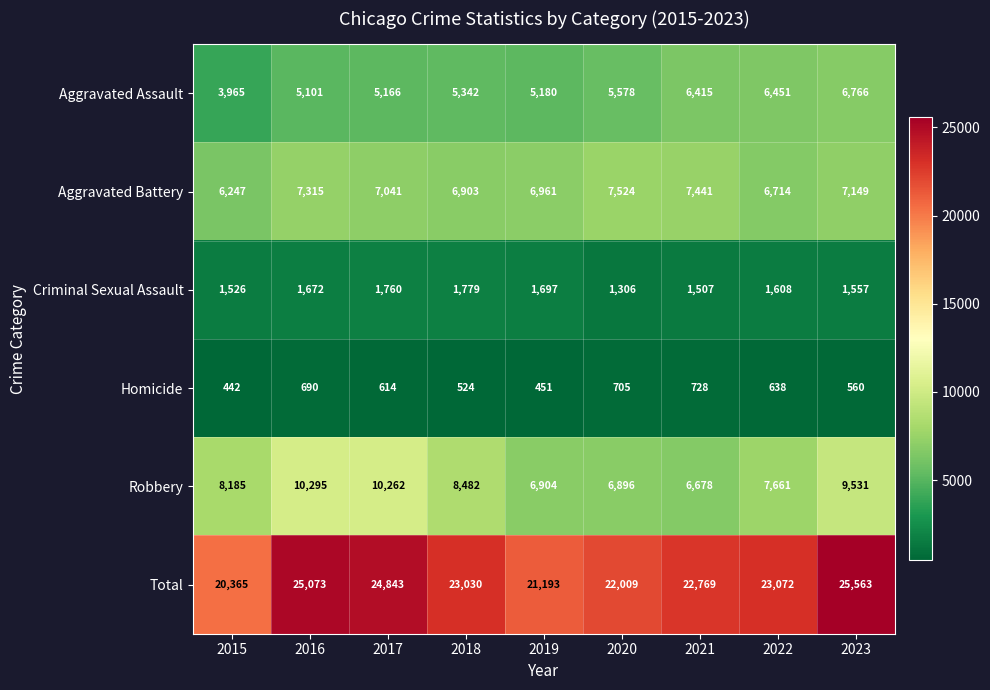

At how many categories does at least one series exceed 1514?

9